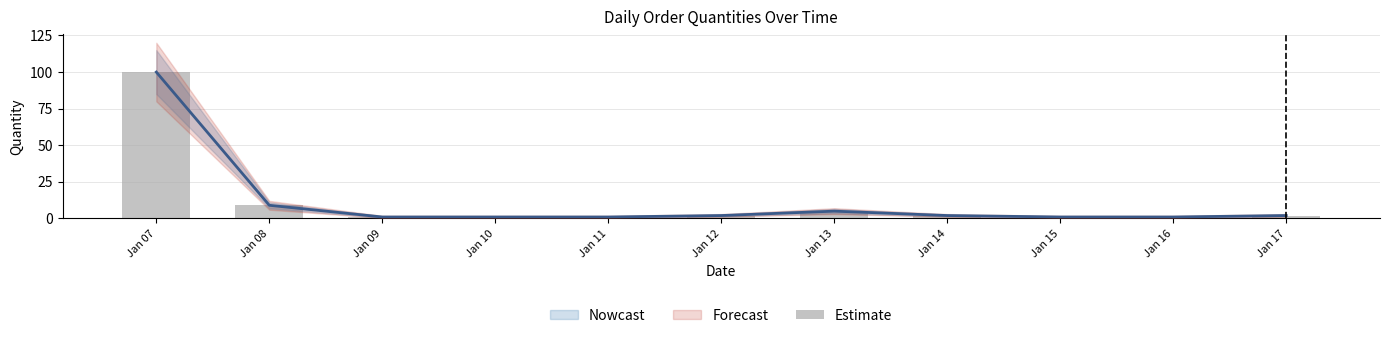

How many data points are less than 2?

5